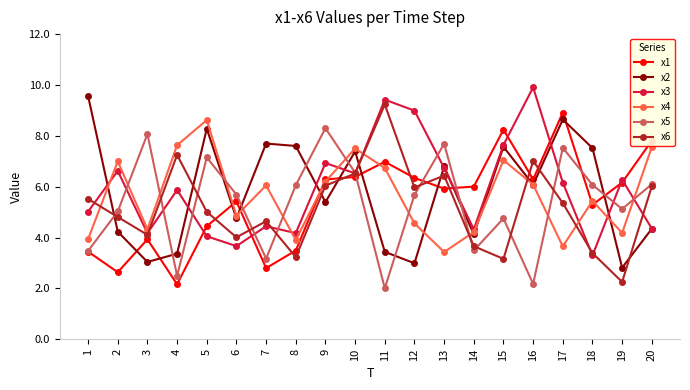

What is the difference between the highest and lowest values at 6?

2.0